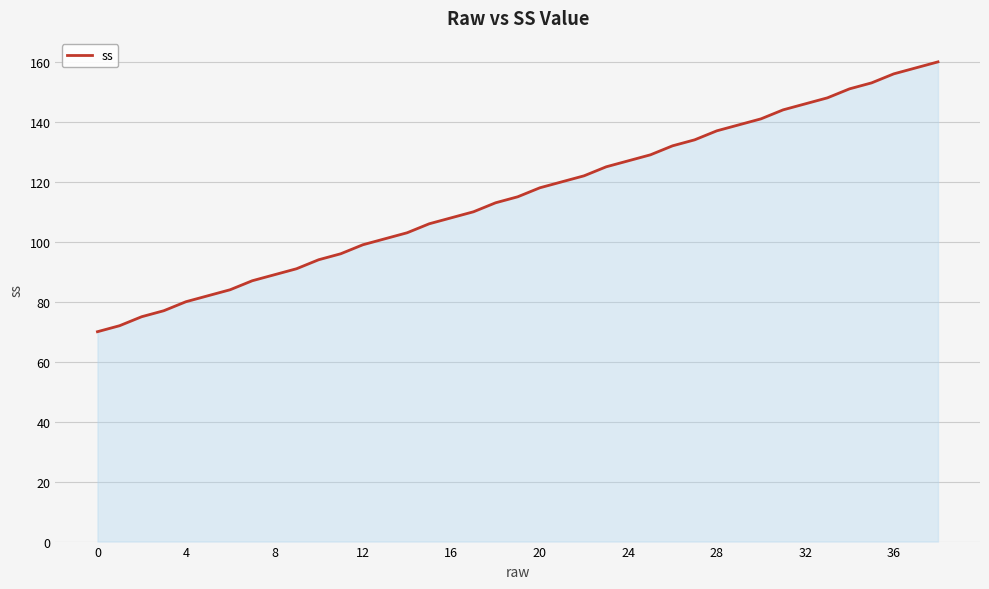

Does the chart have visible grid lines?

Yes